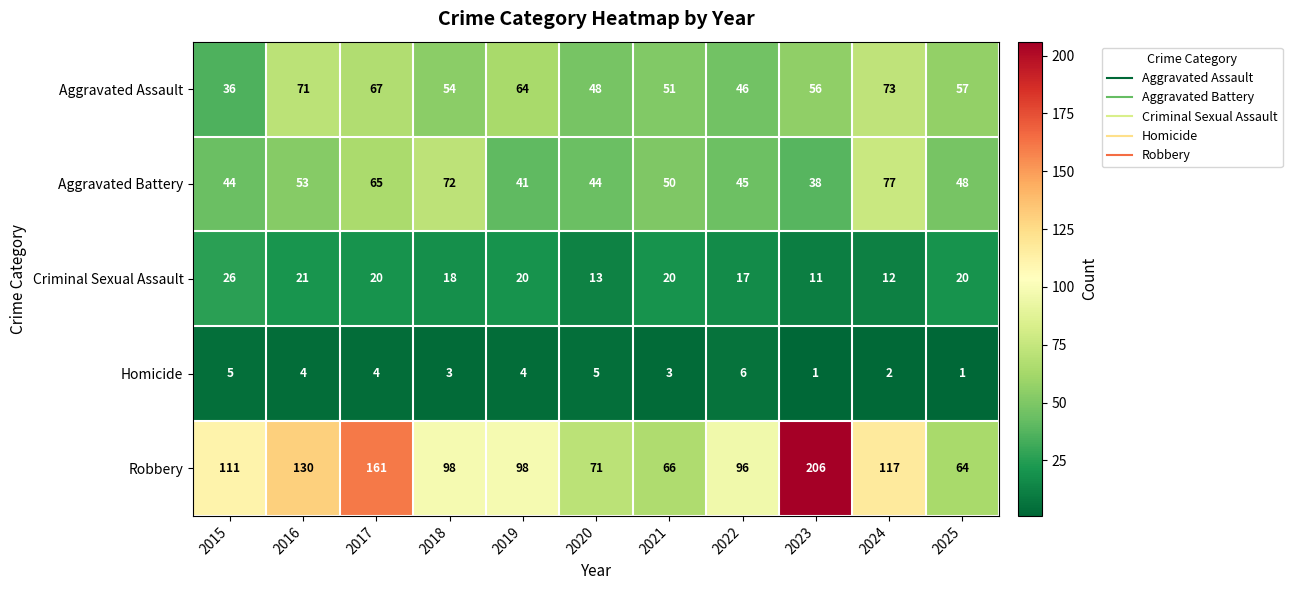

Is it true that Aggravated Assault equals 15 at 2023?

False